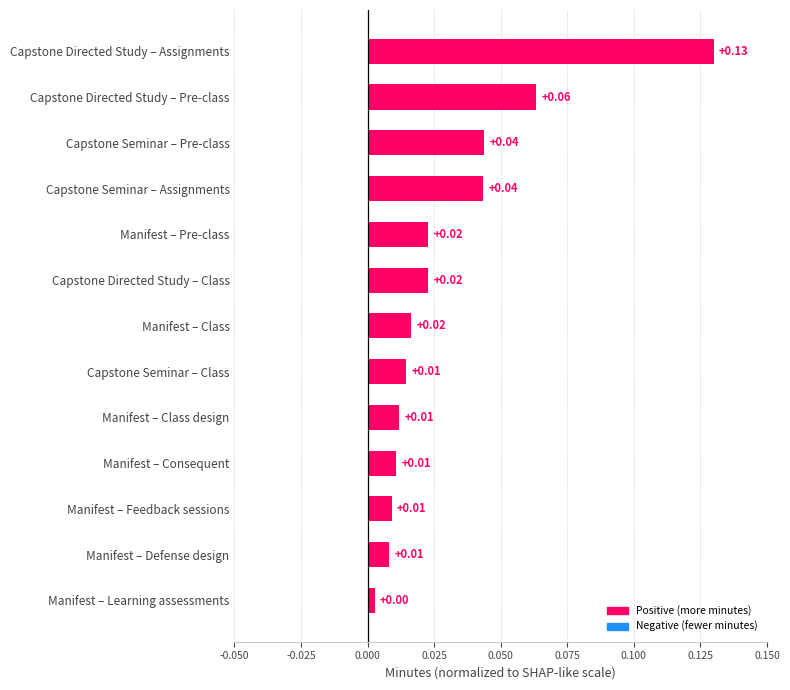

What is the sum of all values?

0.4